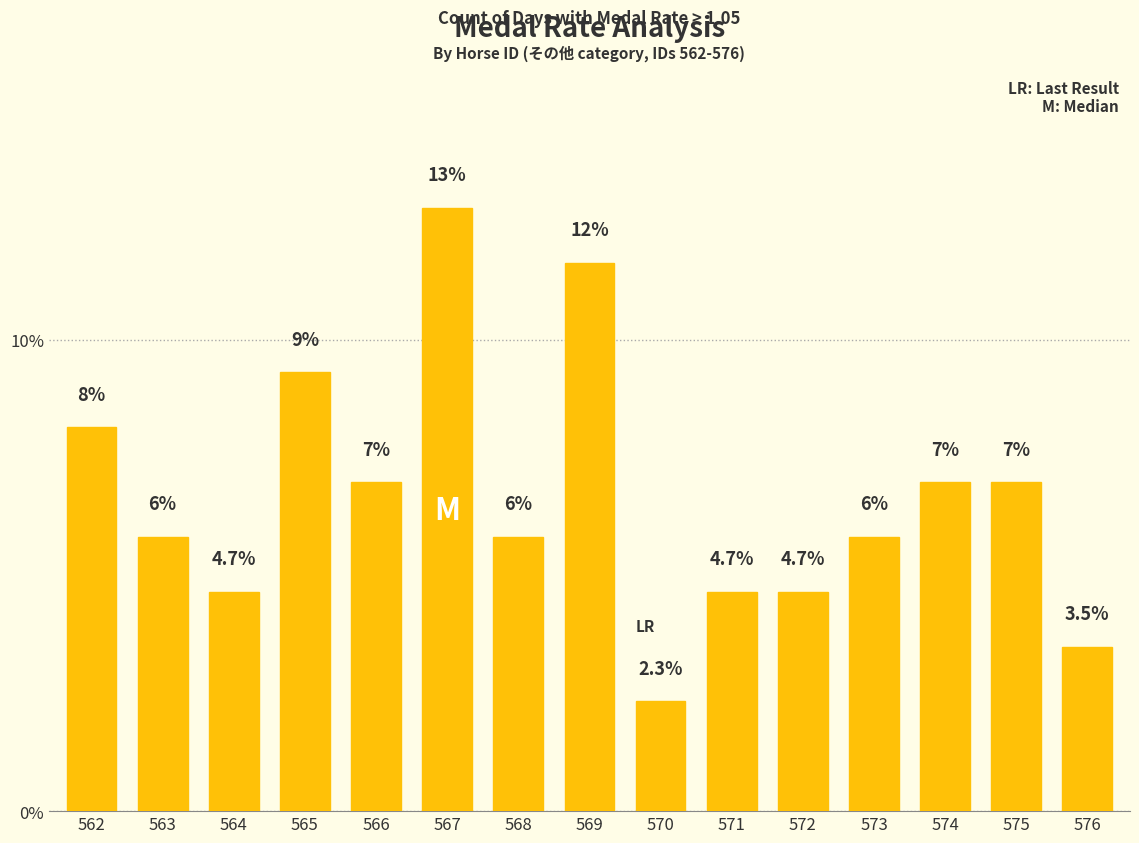

Is it true that the value at 570 is 4.1?

False